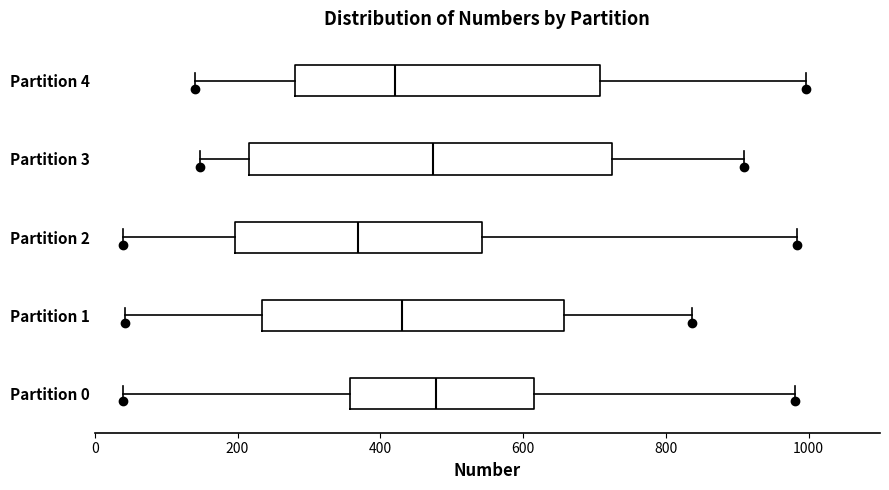

Which box has the furthest to the left median line?

Partition 2